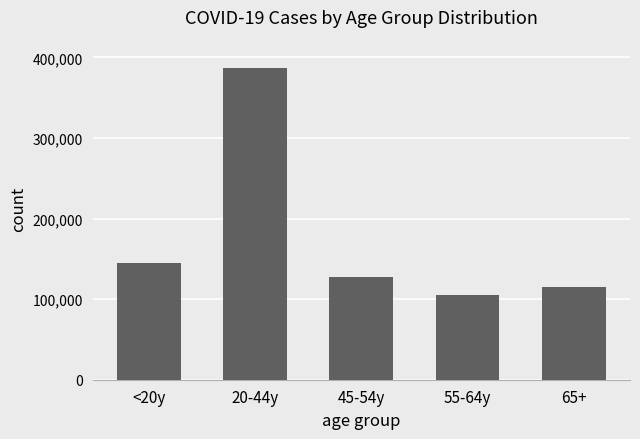

Reading right to left, list all the values displayed in this chart.

65+=115182	55-64y=104918	45-54y=128123	20-44y=386892	<20y=144279